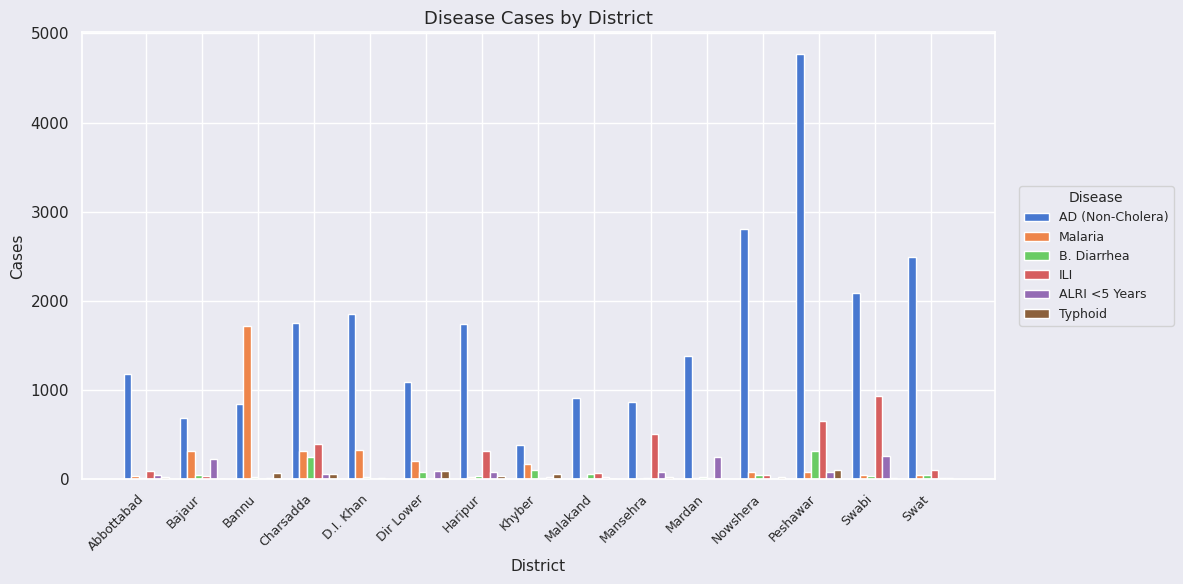

Which category has the highest value across all series?

Peshawar